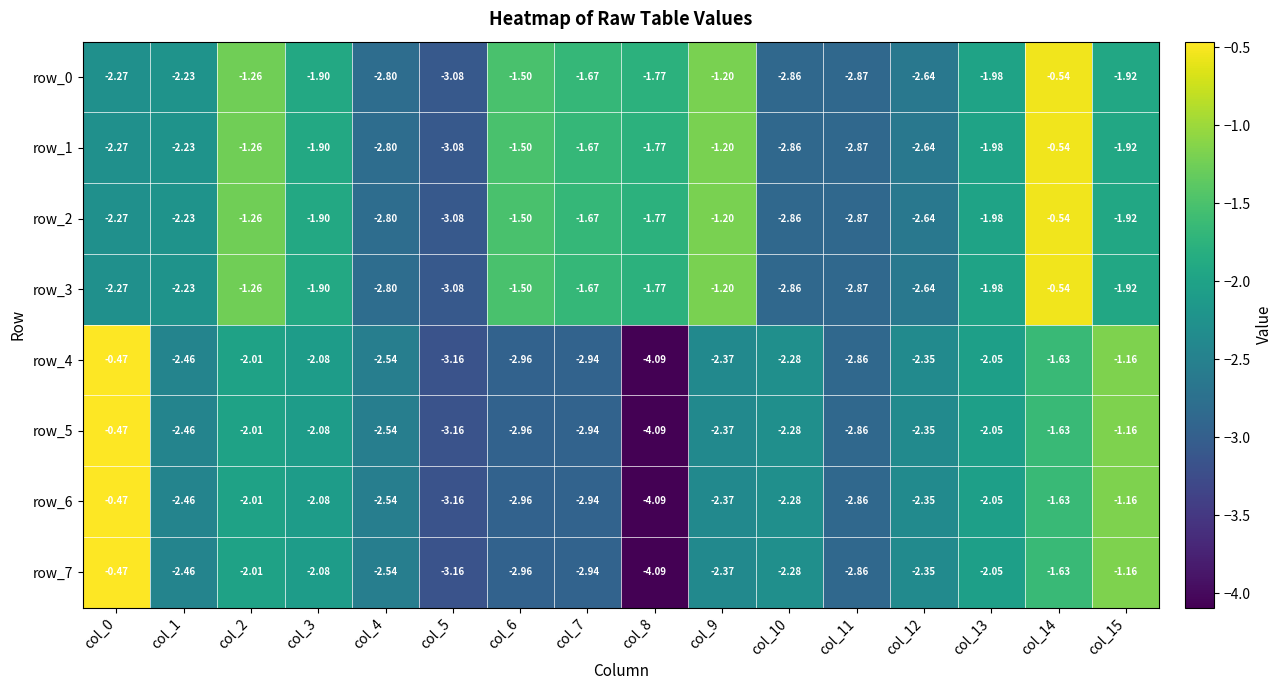

At how many categories does at least one series exceed -2?

10